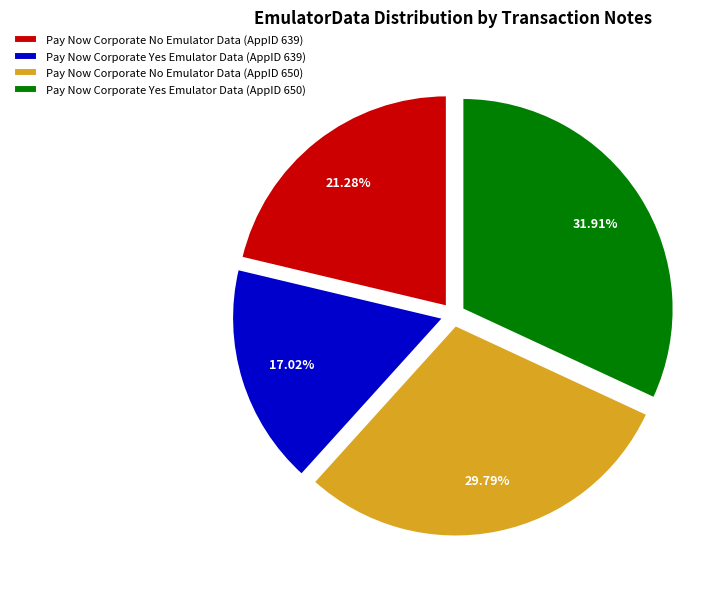

What is the ratio of the value at Pay Now Corporate No Emulator Data (AppID 639) to the value at Pay Now Corporate No Emulator Data (AppID 650)?

0.7